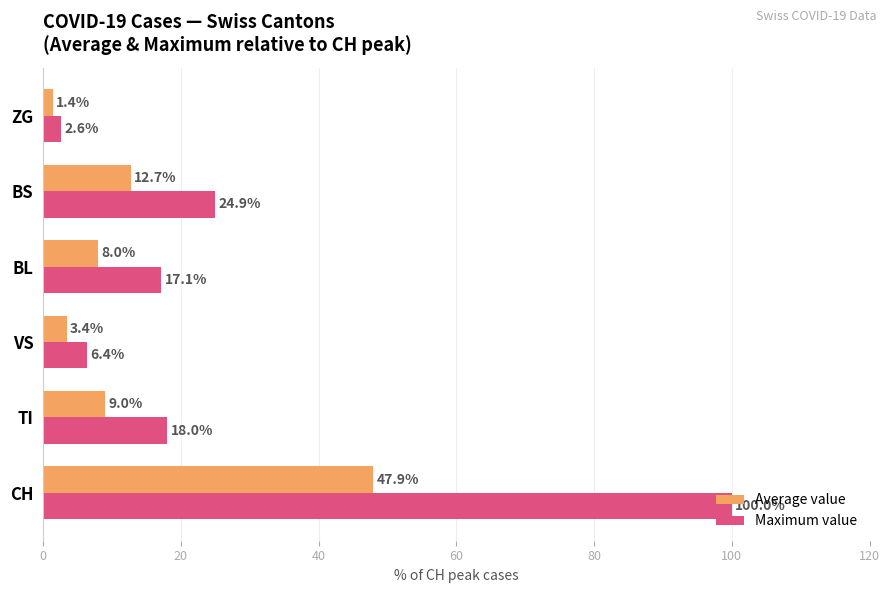

What is the maximum value for Average value?

47.9